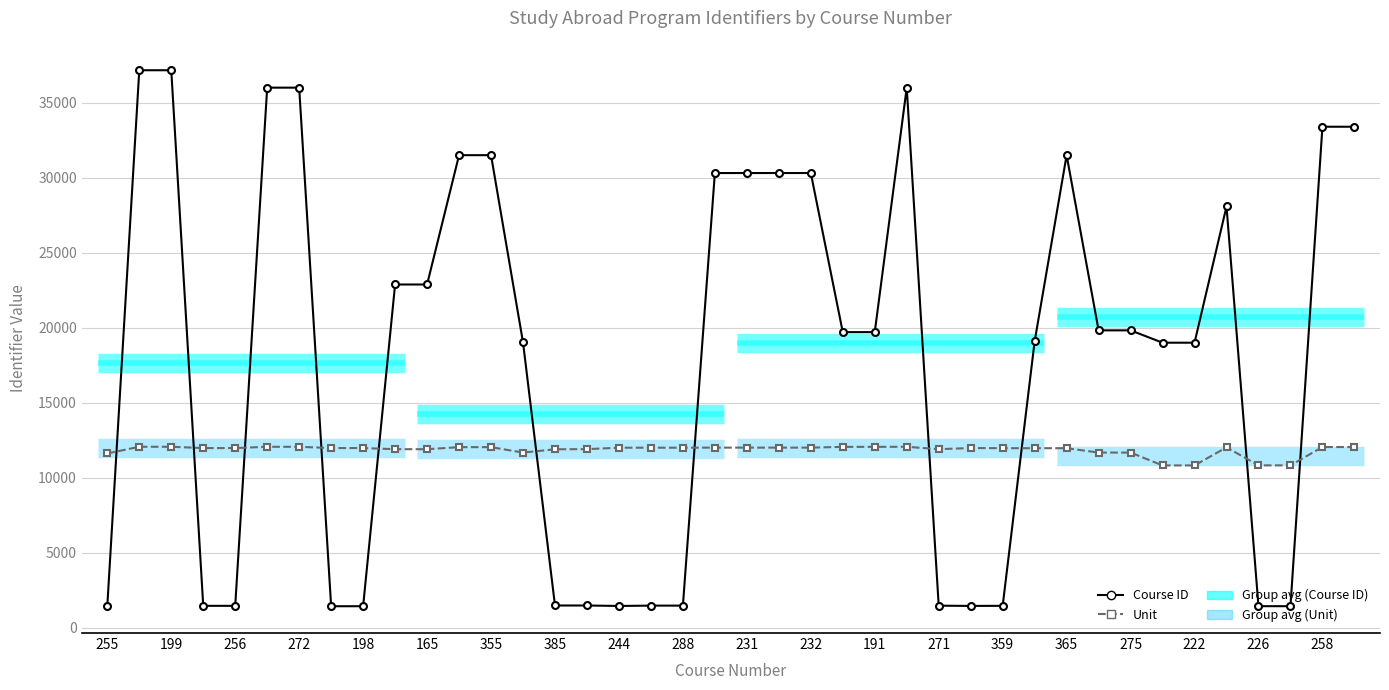

In Course ID, how many points are lower than both neighbors (excluding endpoints)?

2